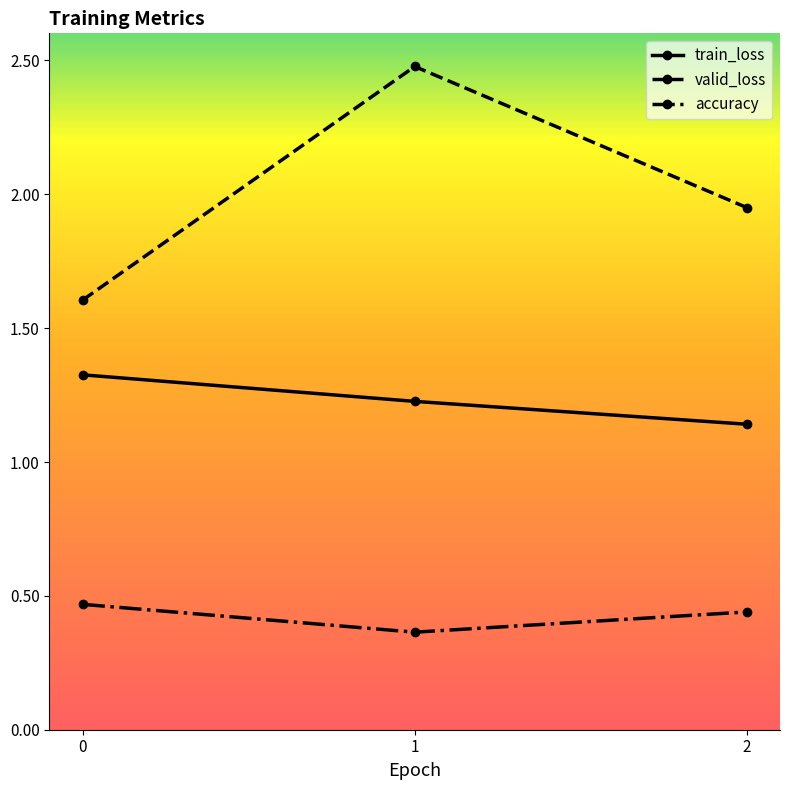

What is the spread (max minus min) of values at 2?

1.5